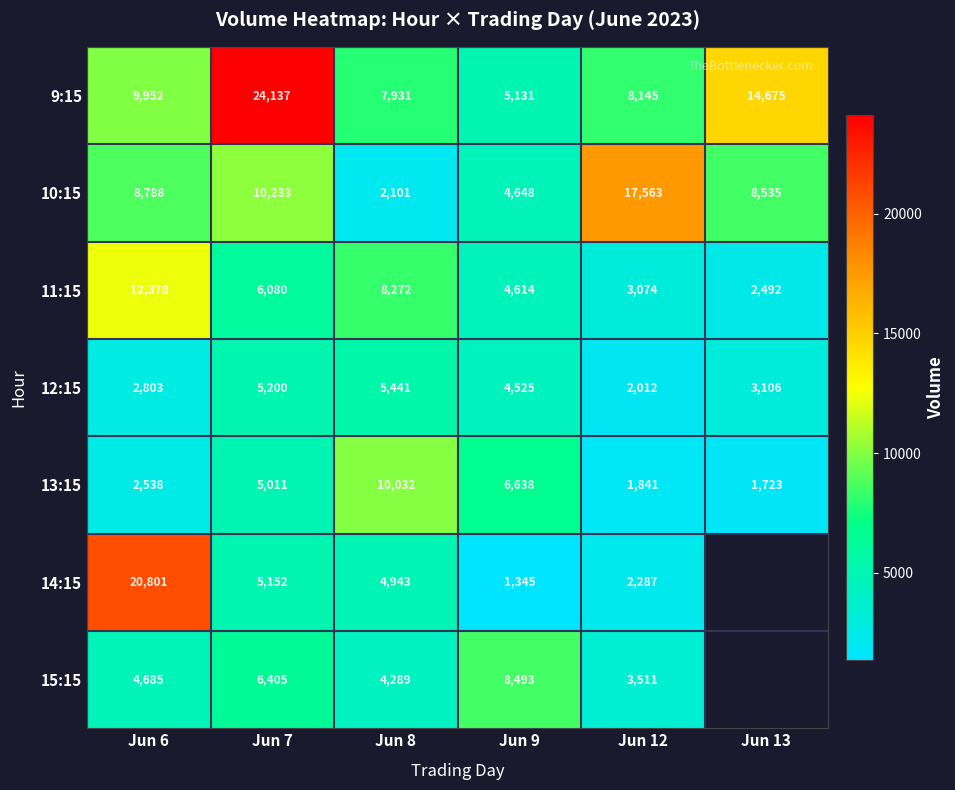

At how many categories does at least one series exceed 22764?

1